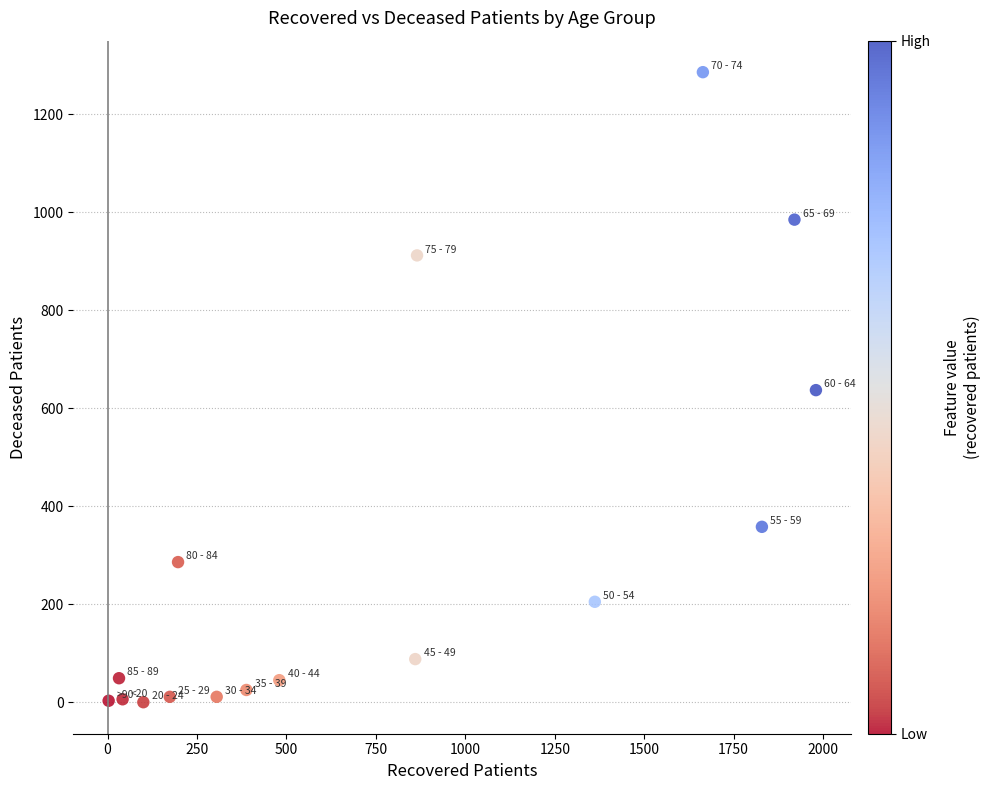

What is the range of Y values (max minus min)?

1286